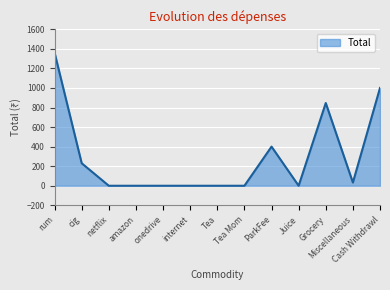

What is the sum of the values at Miscellaneous and Tea?

33